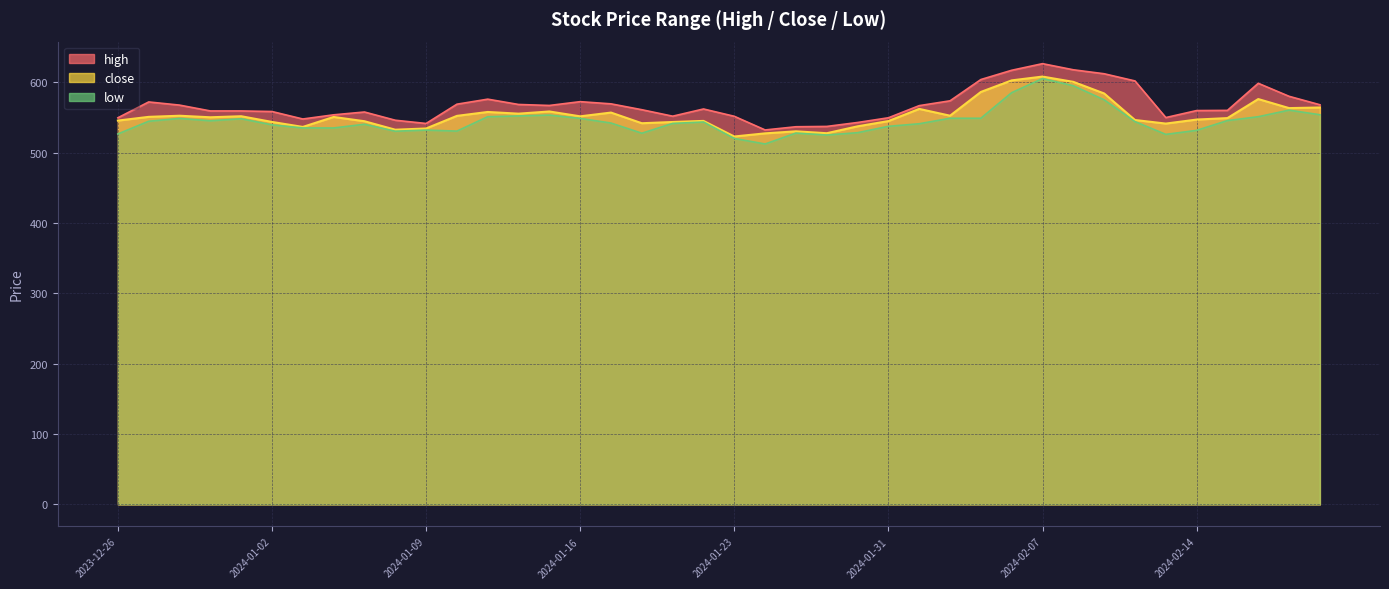

Reading right to left, extract all data points from this chart.

high: 2024-02-20=568.0	2024-02-19=580.0	2024-02-16=598.5	2024-02-15=560.0	2024-02-14=559.8	2024-02-13=549.8	2024-02-12=601.9	2024-02-09=612.0	2024-02-08=617.7	2024-02-07=626.4	2024-02-06=617.0	2024-02-05=603.9	2024-02-02=573.6	2024-02-01=566.8	2024-01-31=549.5	2024-01-30=542.8	2024-01-29=537.2	2024-01-25=536.8	2024-01-24=532.2	2024-01-23=551.6	2024-01-20=562.0	2024-01-19=551.8	2024-01-18=561.0	2024-01-17=569.3	2024-01-16=572.4	2024-01-15=567.0	2024-01-12=568.4	2024-01-11=576.0	2024-01-10=568.8	2024-01-09=541.4	2024-01-08=546.0	2024-01-05=557.7	2024-01-04=553.7	2024-01-03=547.8	2024-01-02=558.4	2024-01-01=559.2	2023-12-29=559.2	2023-12-28=567.5	2023-12-27=572.0	2023-12-26=549.5
low: 2024-02-20=553.8	2024-02-19=560.4	2024-02-16=551.0	2024-02-15=545.5	2024-02-14=531.6	2024-02-13=525.9	2024-02-12=544.0	2024-02-09=575.0	2024-02-08=595.0	2024-02-07=605.2	2024-02-06=585.2	2024-02-05=548.8	2024-02-02=548.8	2024-02-01=541.0	2024-01-31=537.4	2024-01-30=528.3	2024-01-29=525.0	2024-01-25=527.8	2024-01-24=512.2	2024-01-23=520.1	2024-01-20=543.5	2024-01-19=541.5	2024-01-18=527.5	2024-01-17=542.0	2024-01-16=548.6	2024-01-15=553.3	2024-01-12=552.1	2024-01-11=551.0	2024-01-10=530.5	2024-01-09=532.0	2024-01-08=530.4	2024-01-05=540.3	2024-01-04=535.0	2024-01-03=535.0	2024-01-02=539.5	2024-01-01=548.1	2023-12-29=545.2	2023-12-28=548.5	2023-12-27=544.5	2023-12-26=526.5
close: 2024-02-20=564.1	2024-02-19=563.2	2024-02-16=576.1	2024-02-15=549.0	2024-02-14=547.0	2024-02-13=541.2	2024-02-12=546.4	2024-02-09=584.0	2024-02-08=600.5	2024-02-07=608.0	2024-02-06=602.6	2024-02-05=586.2	2024-02-02=552.5	2024-02-01=562.1	2024-01-31=544.8	2024-01-30=537.4	2024-01-29=527.5	2024-01-25=530.2	2024-01-24=527.4	2024-01-23=522.9	2024-01-20=545.0	2024-01-19=543.5	2024-01-18=541.8	2024-01-17=556.9	2024-01-16=551.5	2024-01-15=558.5	2024-01-12=555.4	2024-01-11=557.8	2024-01-10=552.2	2024-01-09=534.3	2024-01-08=532.5	2024-01-05=544.6	2024-01-04=550.6	2024-01-03=536.5	2024-01-02=543.6	2024-01-01=551.7	2023-12-29=550.2	2023-12-28=552.4	2023-12-27=550.8	2023-12-26=545.5